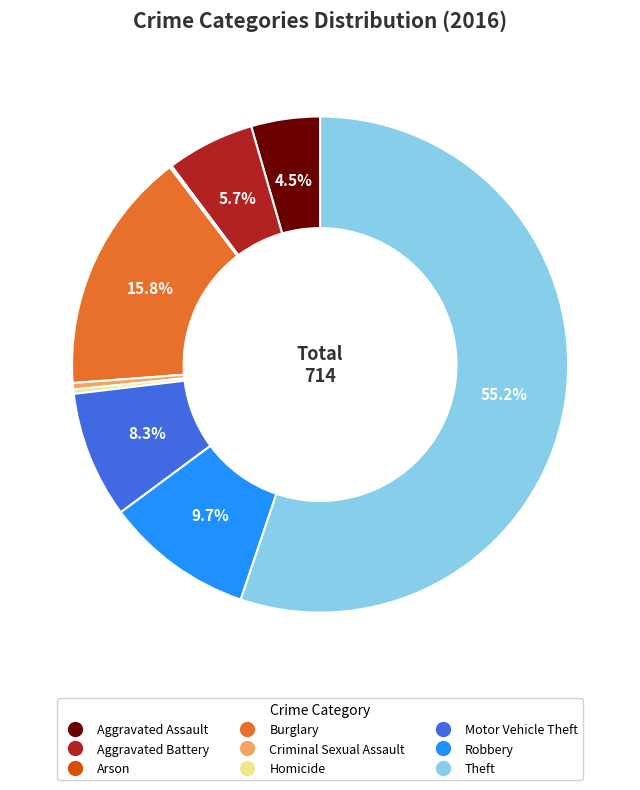

What is the ratio of the value at Motor Vehicle Theft to the value at Robbery?

0.9